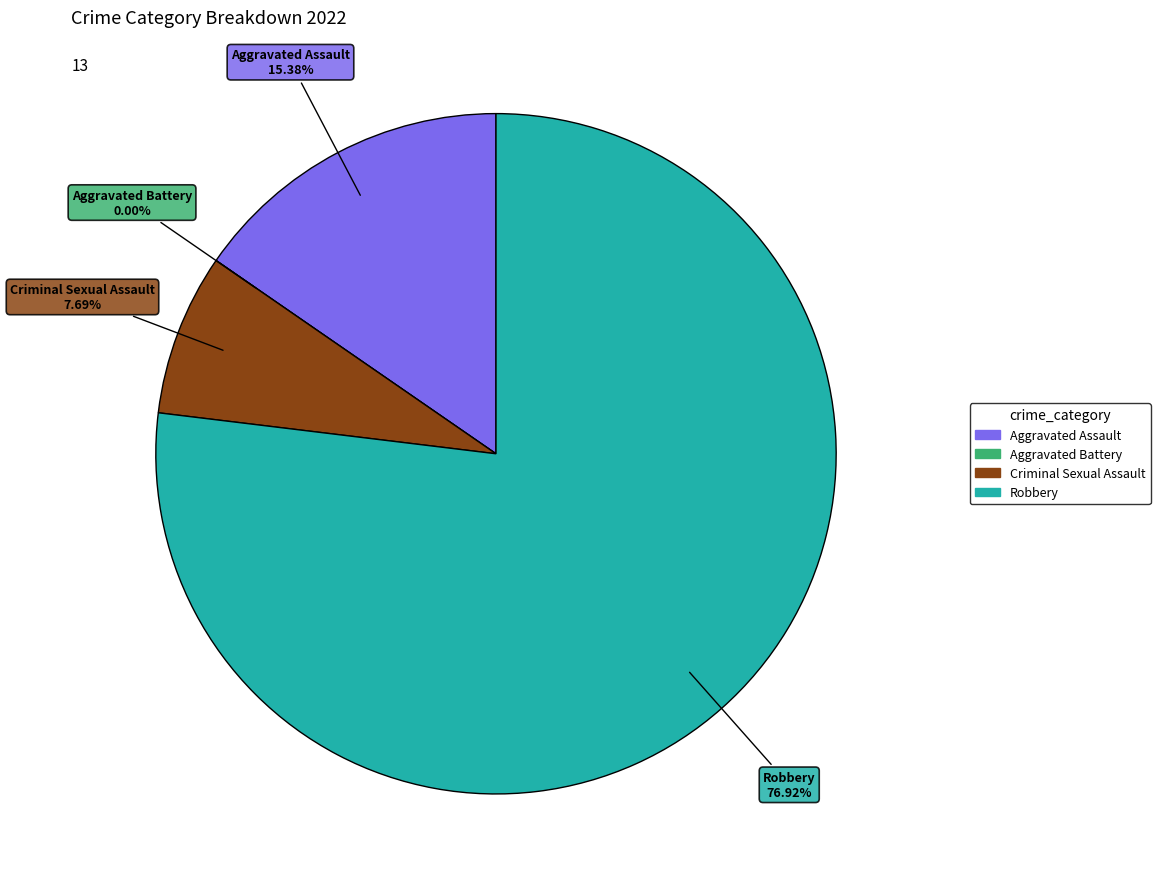

Does Criminal Sexual Assault account for over 50% of the chart?

No